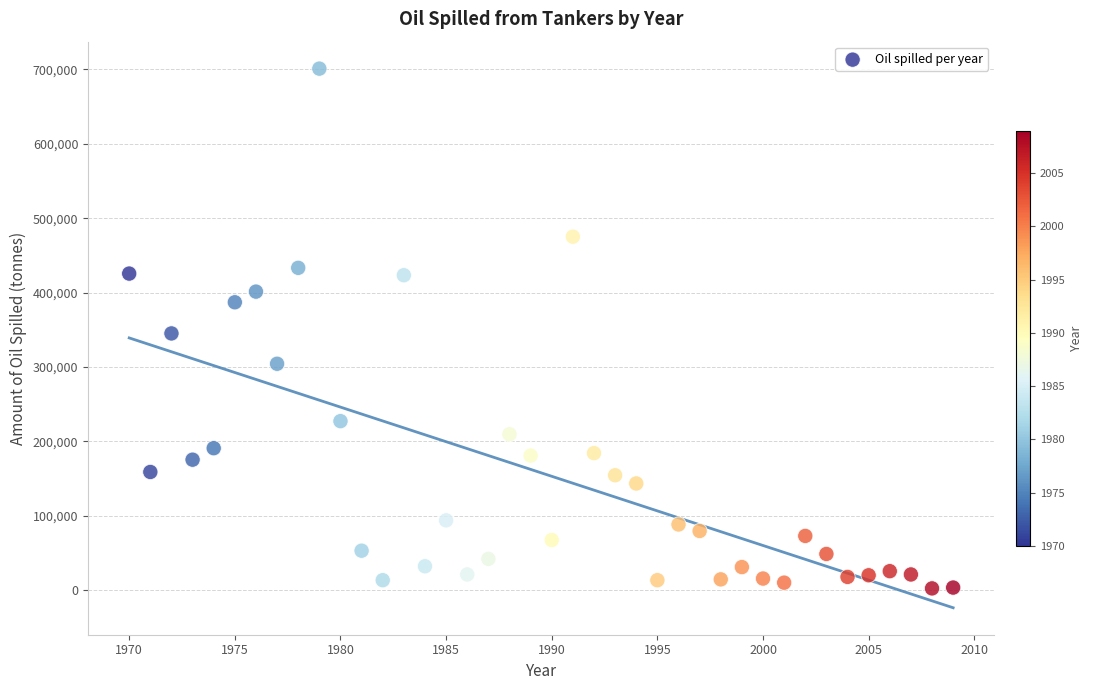

What is the range of X values (max minus min)?

39.0